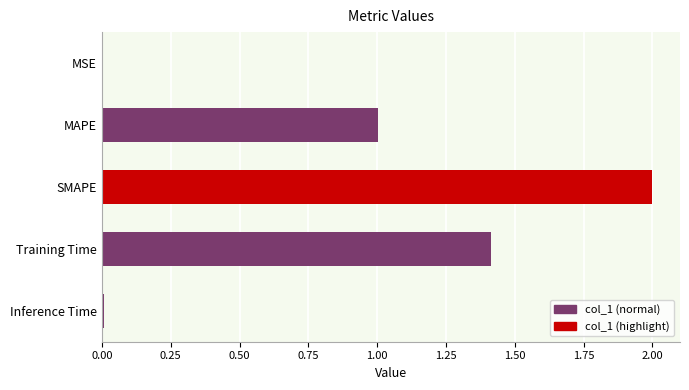

At which category does the chart reach its peak across all series?

SMAPE